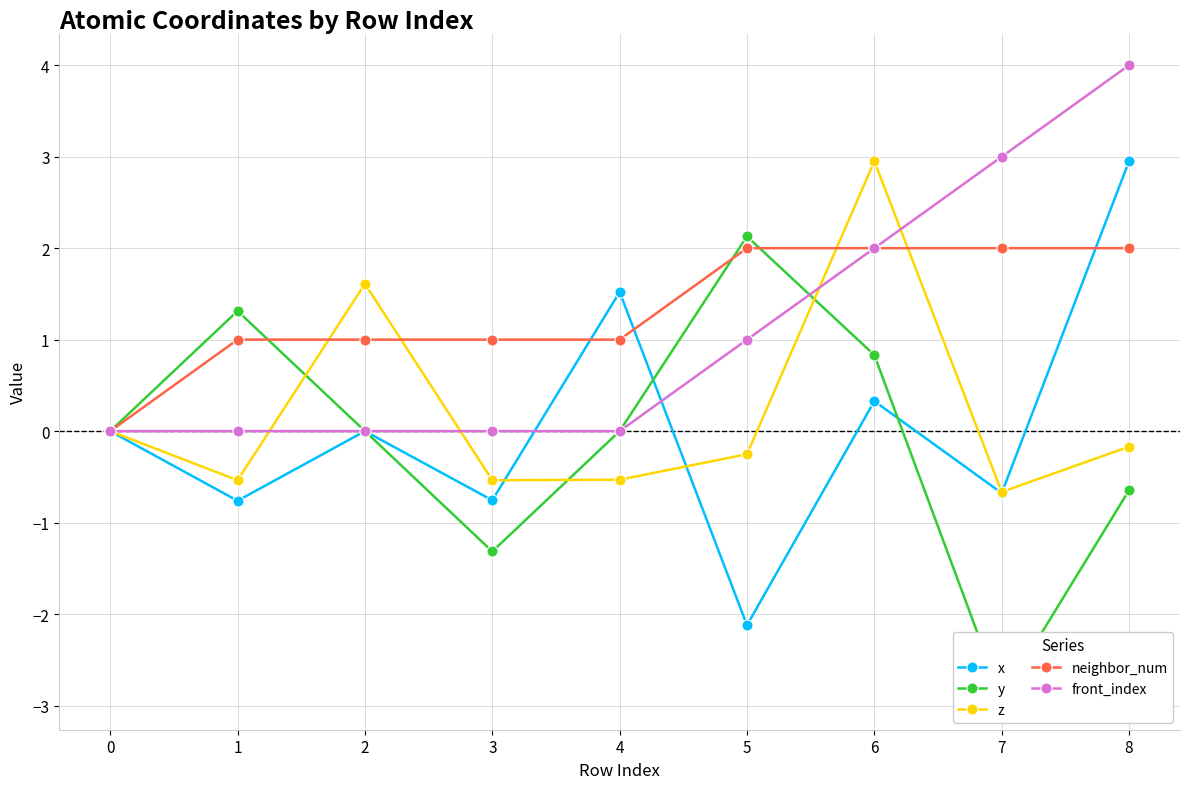

What is the average value of the x series?

0.1